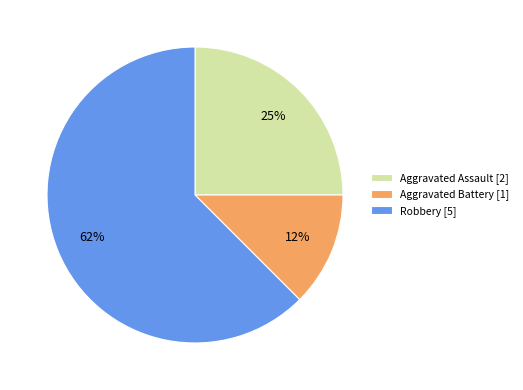

What is the majority slice?

Robbery [5]